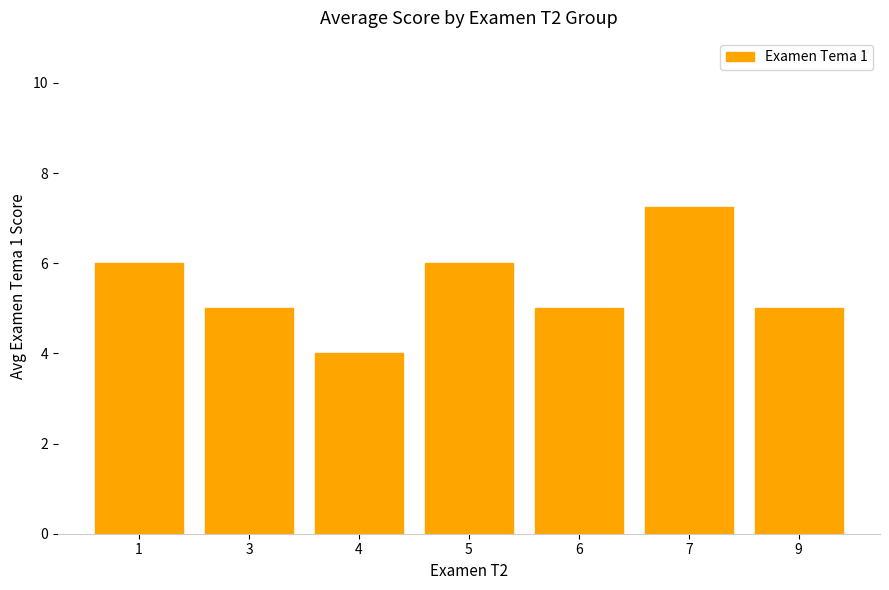

Where does the data first go above 5?

1